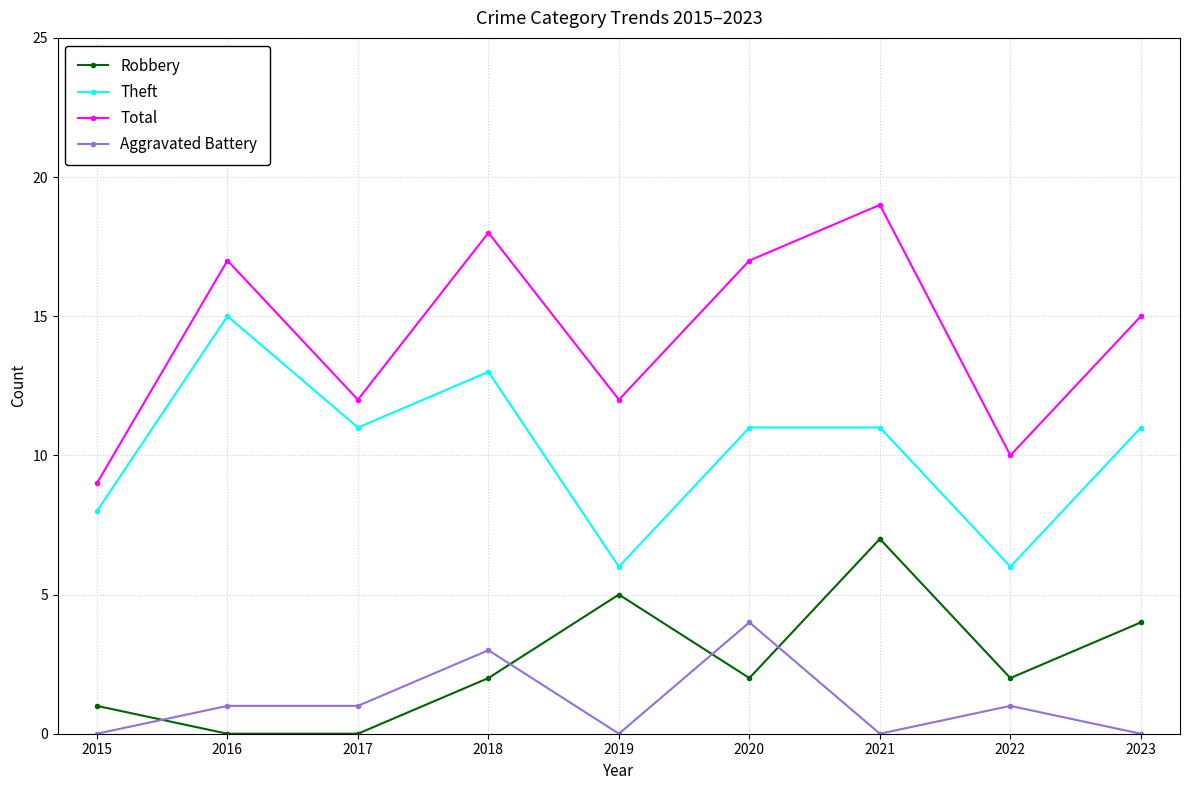

True or false: Theft and Total cross at least once.

False